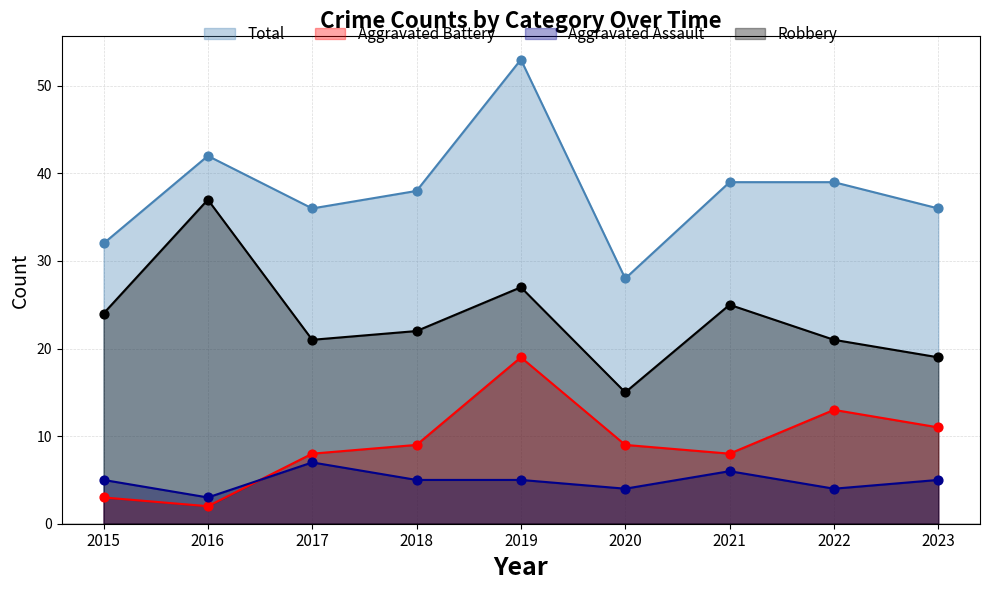

Which series contains the highest Y value?

Total